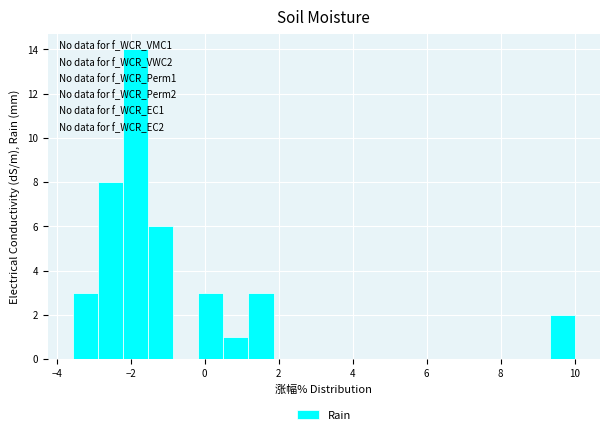

Around what value on the x-axis is the tallest bar? Give the approximate position of its centre, as read against the axis.

-1.8